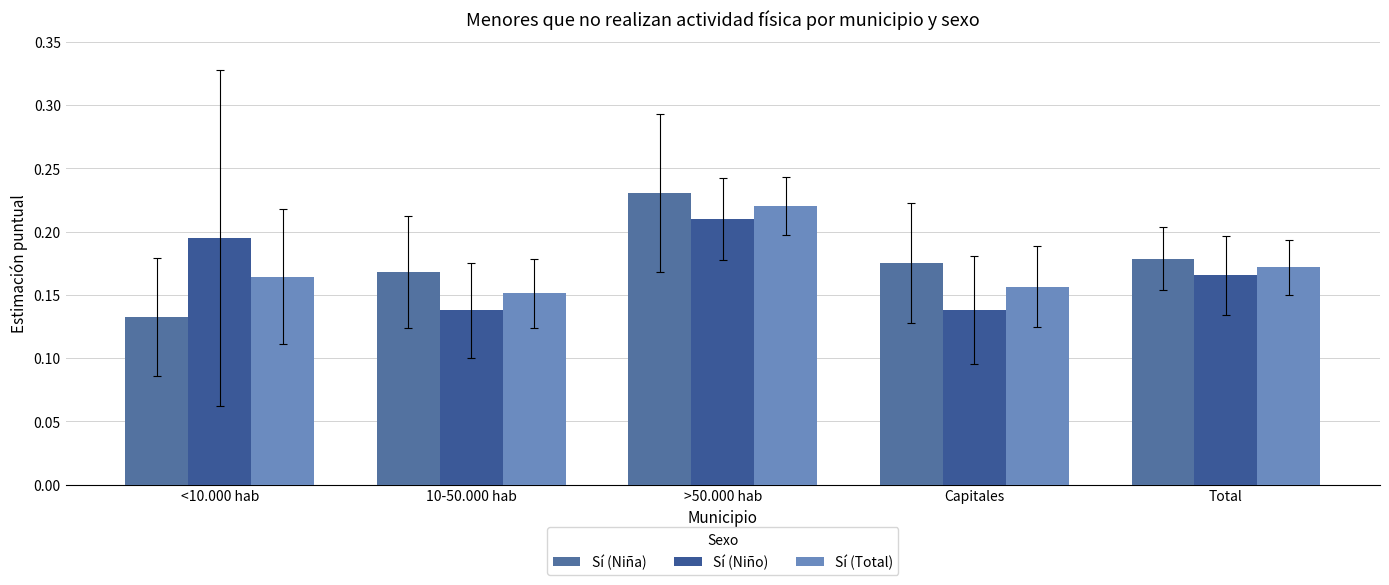

Is it true that Sí (Total) equals 0.3 at >50.000 hab?

False